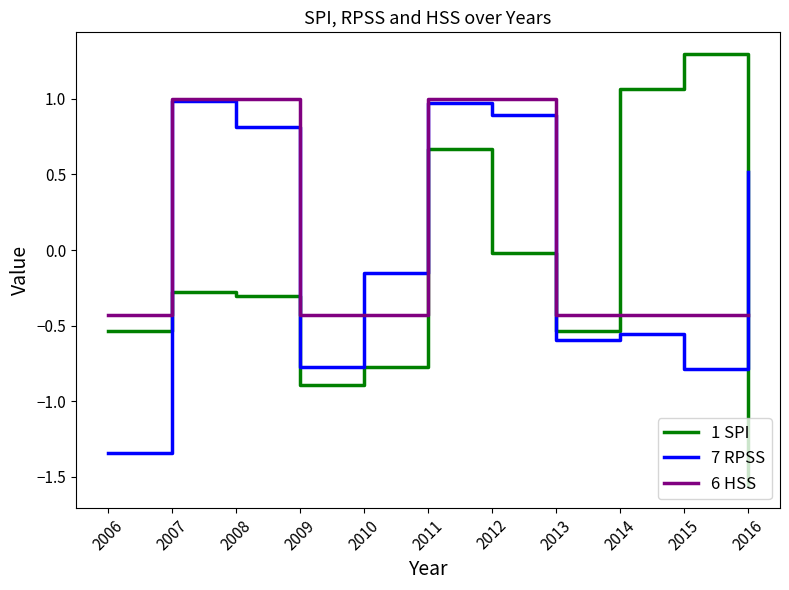

What is the total value across all series at 2008?

1.5